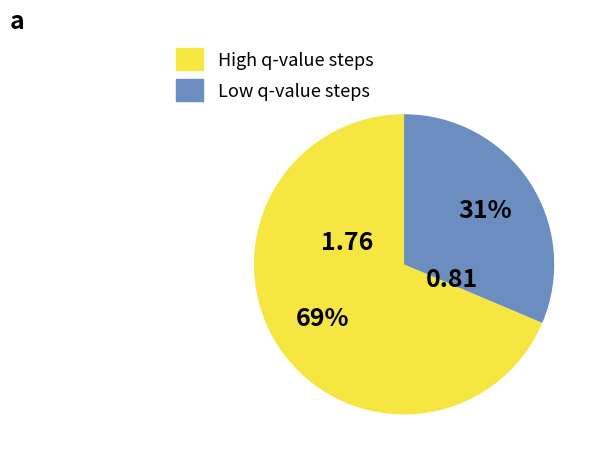

How many segments does this pie chart have?

2